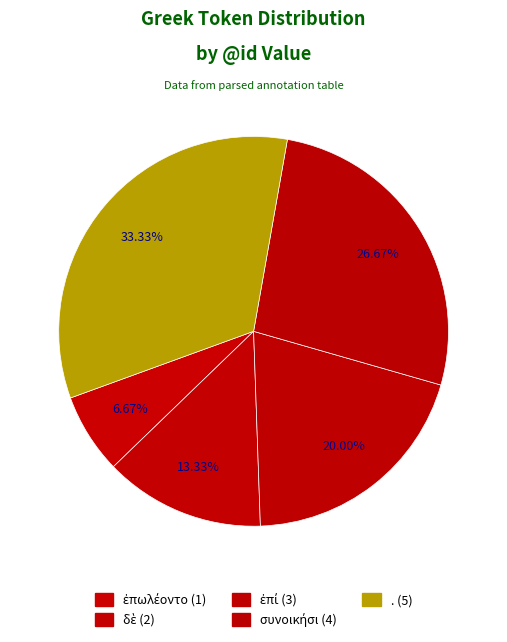

True or false: συνοικήσι accounts for 27% of the total.

True